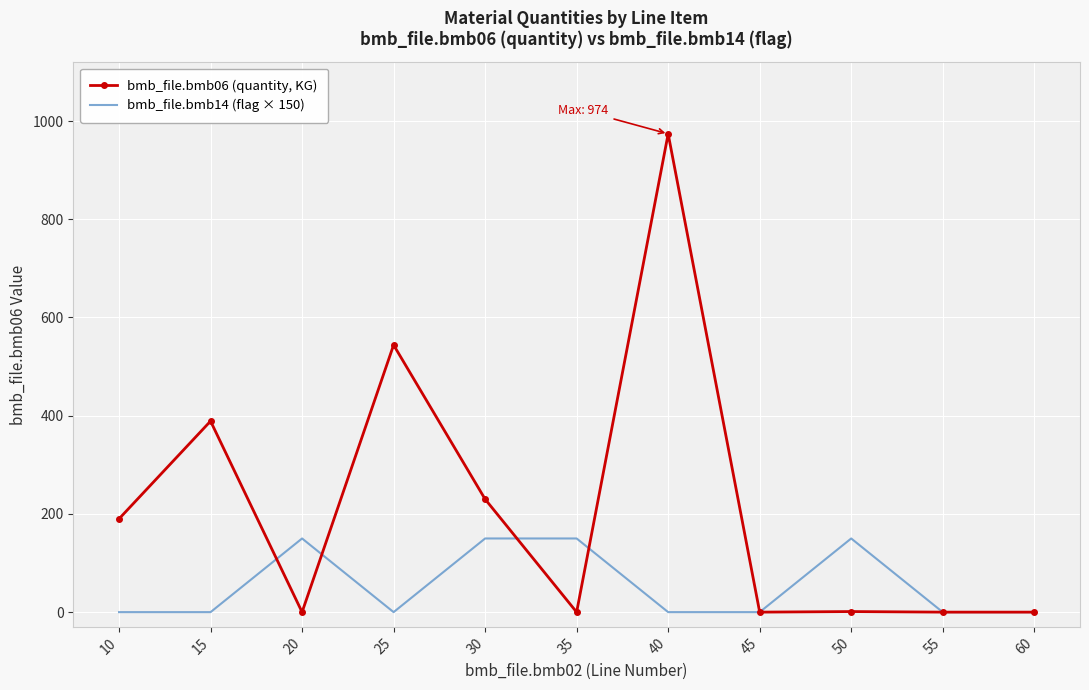

True or false: bmb_file.bmb14 (flag × 150) has more than 0 points higher than both neighbors.

True